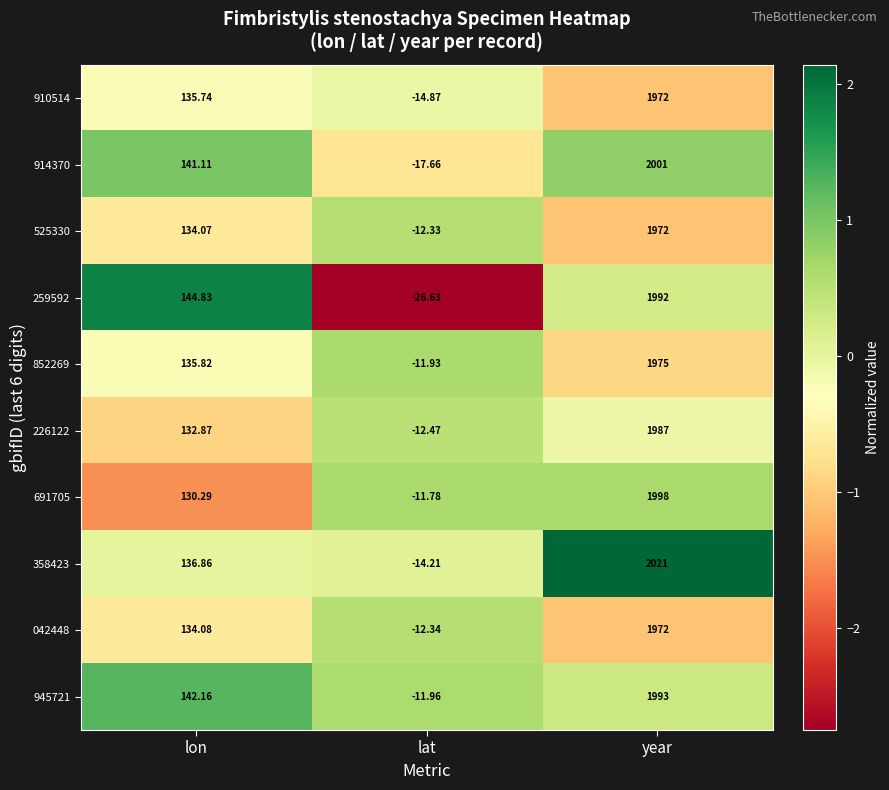

At which label is 226122 closest to 987?

lon